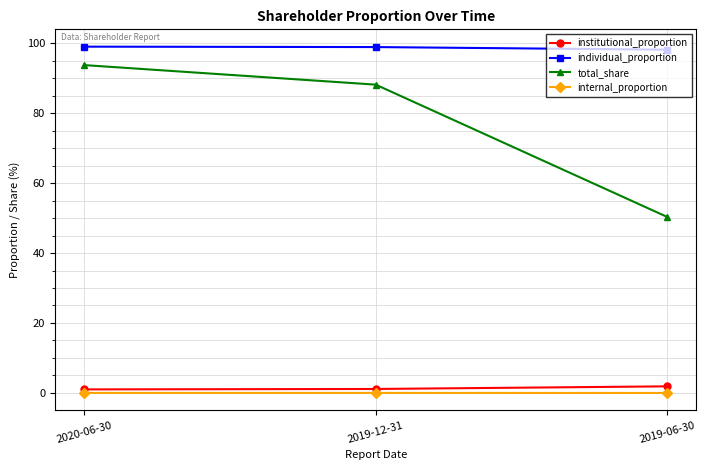

At 2019-06-30, list the series in order from largest to smallest.

individual_proportion, total_share, institutional_proportion, internal_proportion